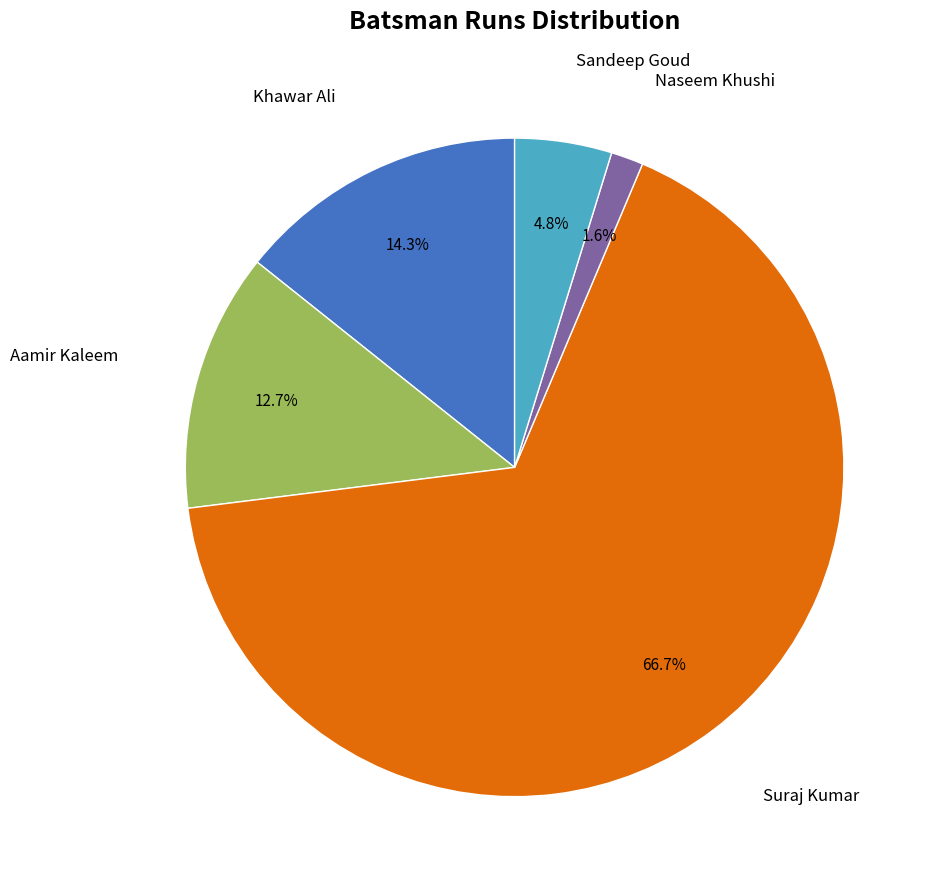

Is there a majority slice in this chart?

Yes